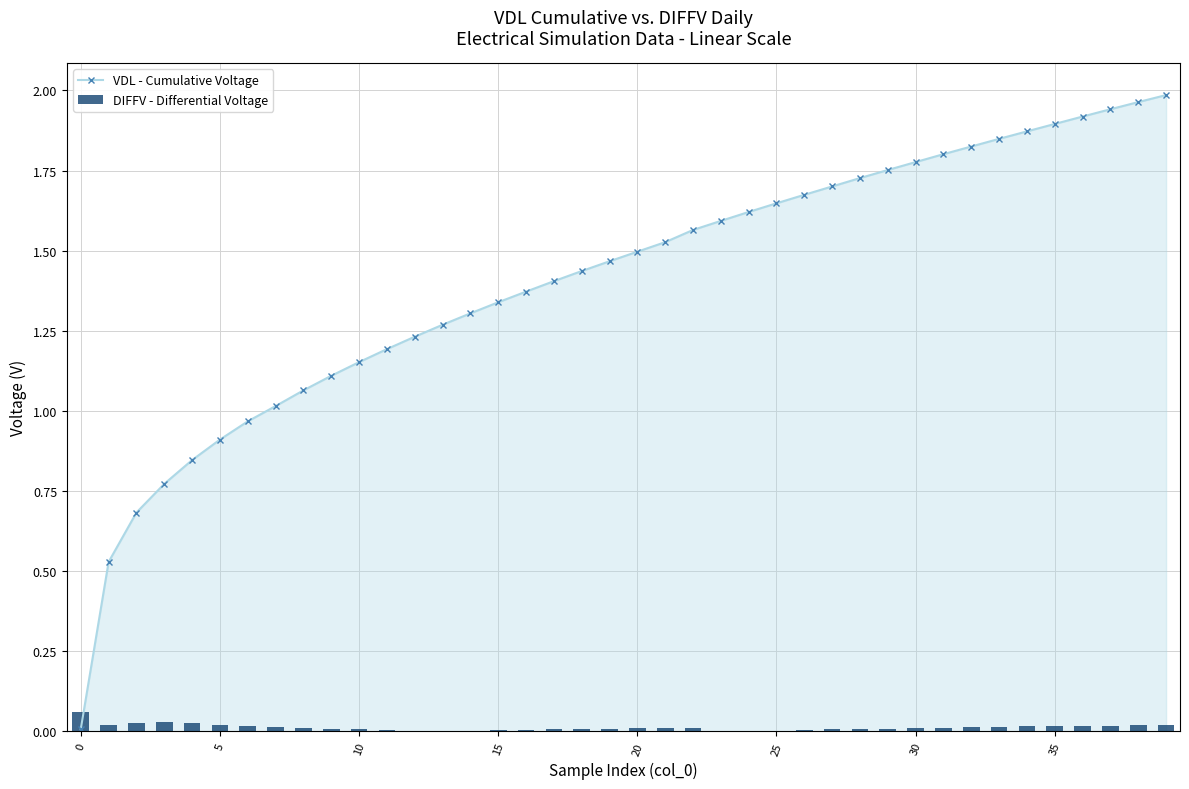

What is the difference between the highest and lowest values at 14?

1.3